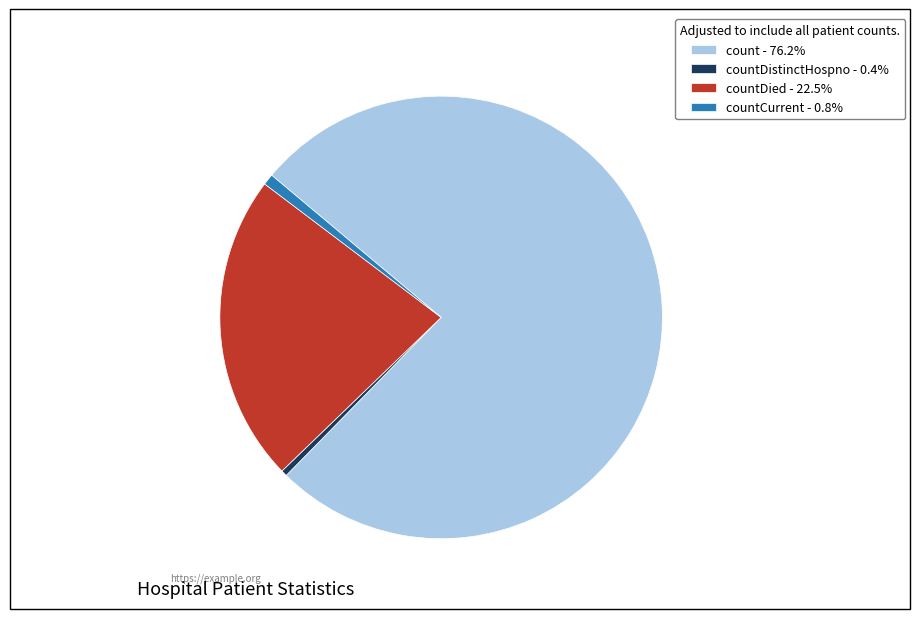

Do countCurrent - 0.8% and countDistinctHospno - 0.4% together represent more than half of the pie?

No